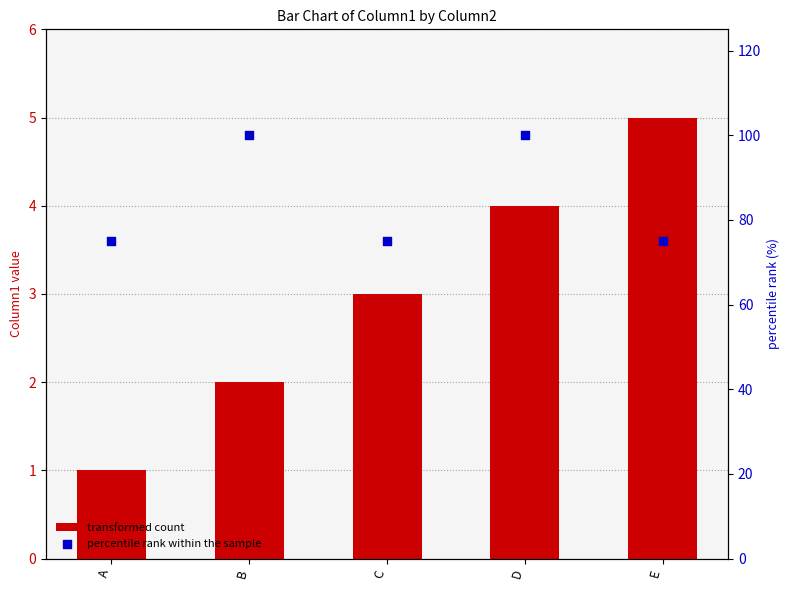

Which series reaches the maximum Y coordinate?

percentile rank within the sample